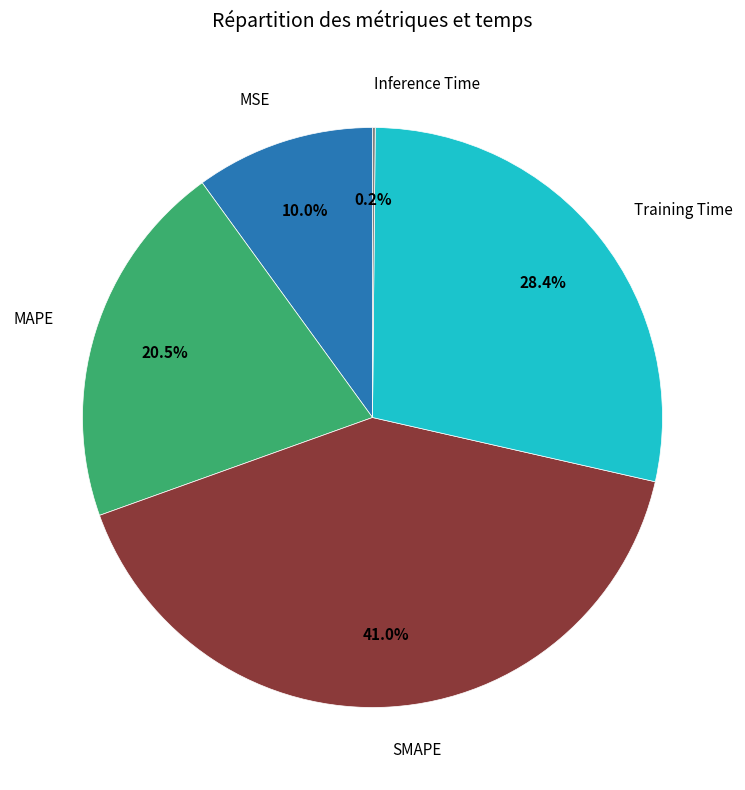

Does any single category account for the majority?

No